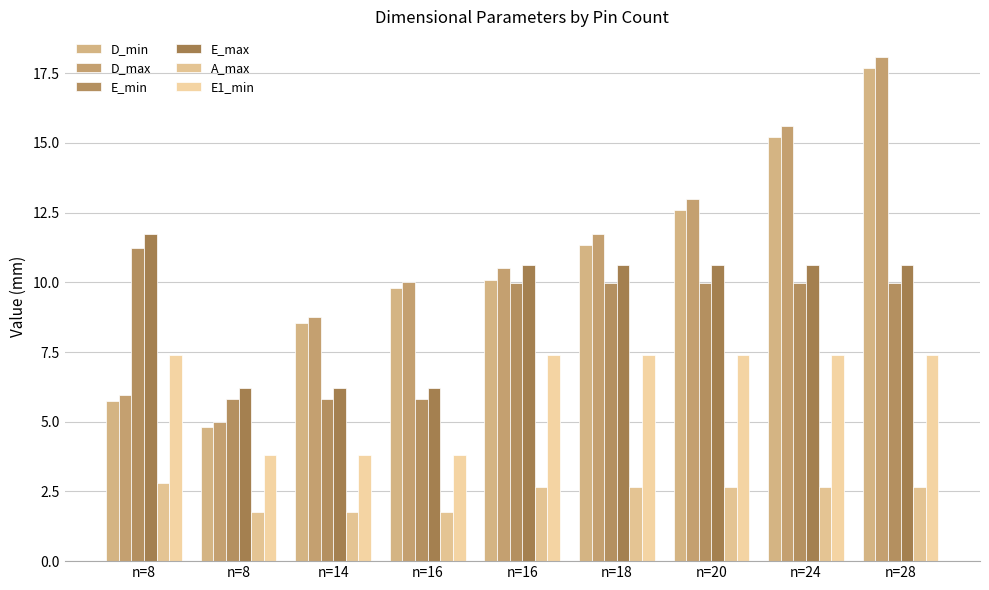

How many bars are there in total?

54